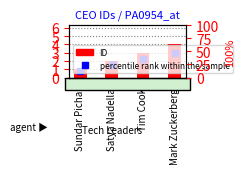

What is the maximum value shown in the chart?

4